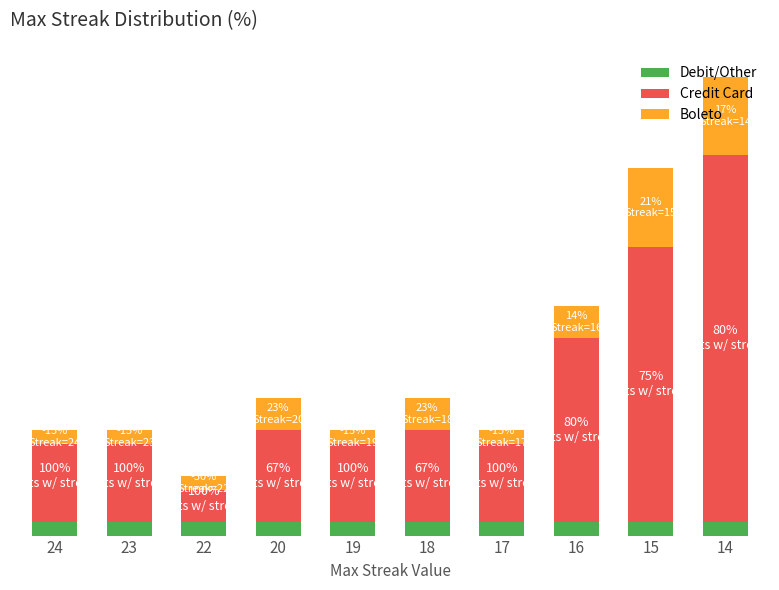

Is it true that Debit/Other equals 0.5 at 24?

False